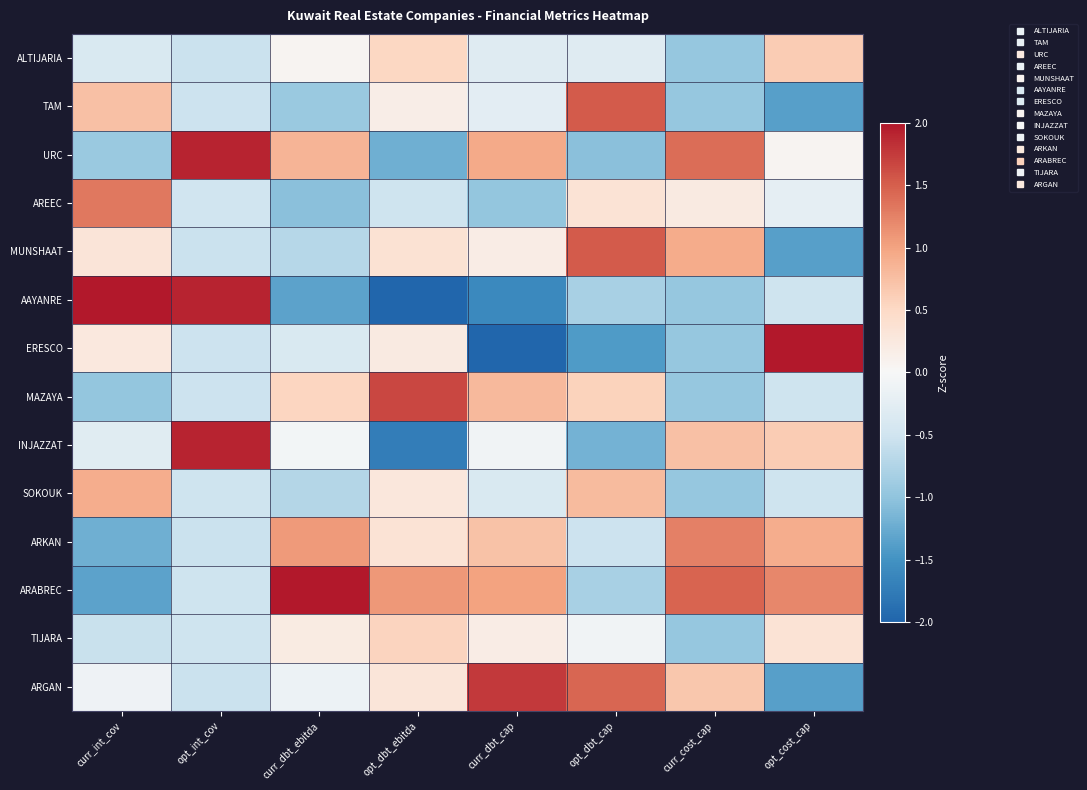

Which series has the largest range (max minus min)?

AAYANRE